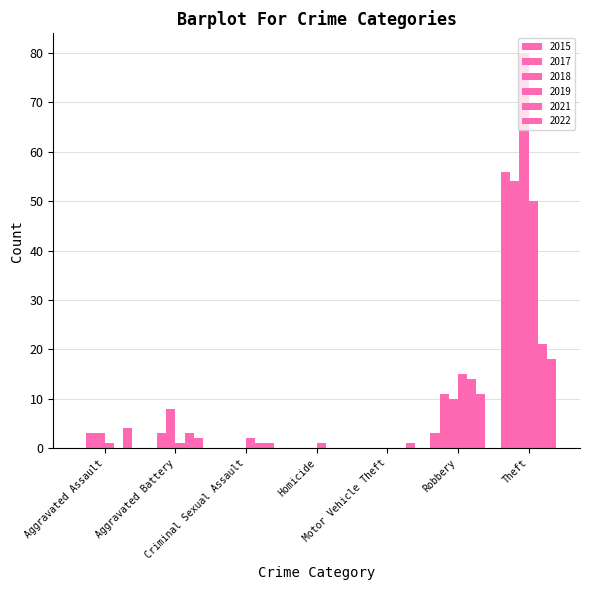

Is it true that 2017 equals 0 at Homicide?

True